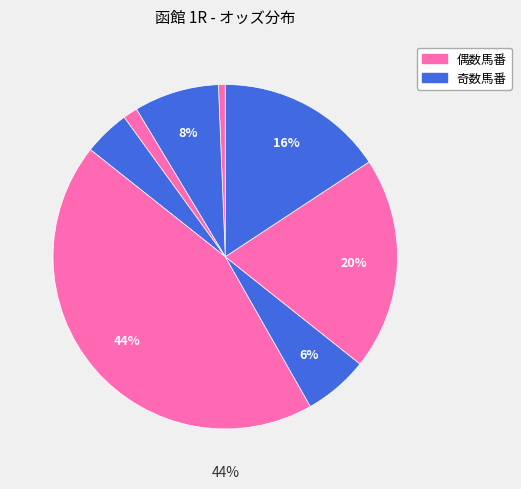

Count the number of slices in the pie.

8